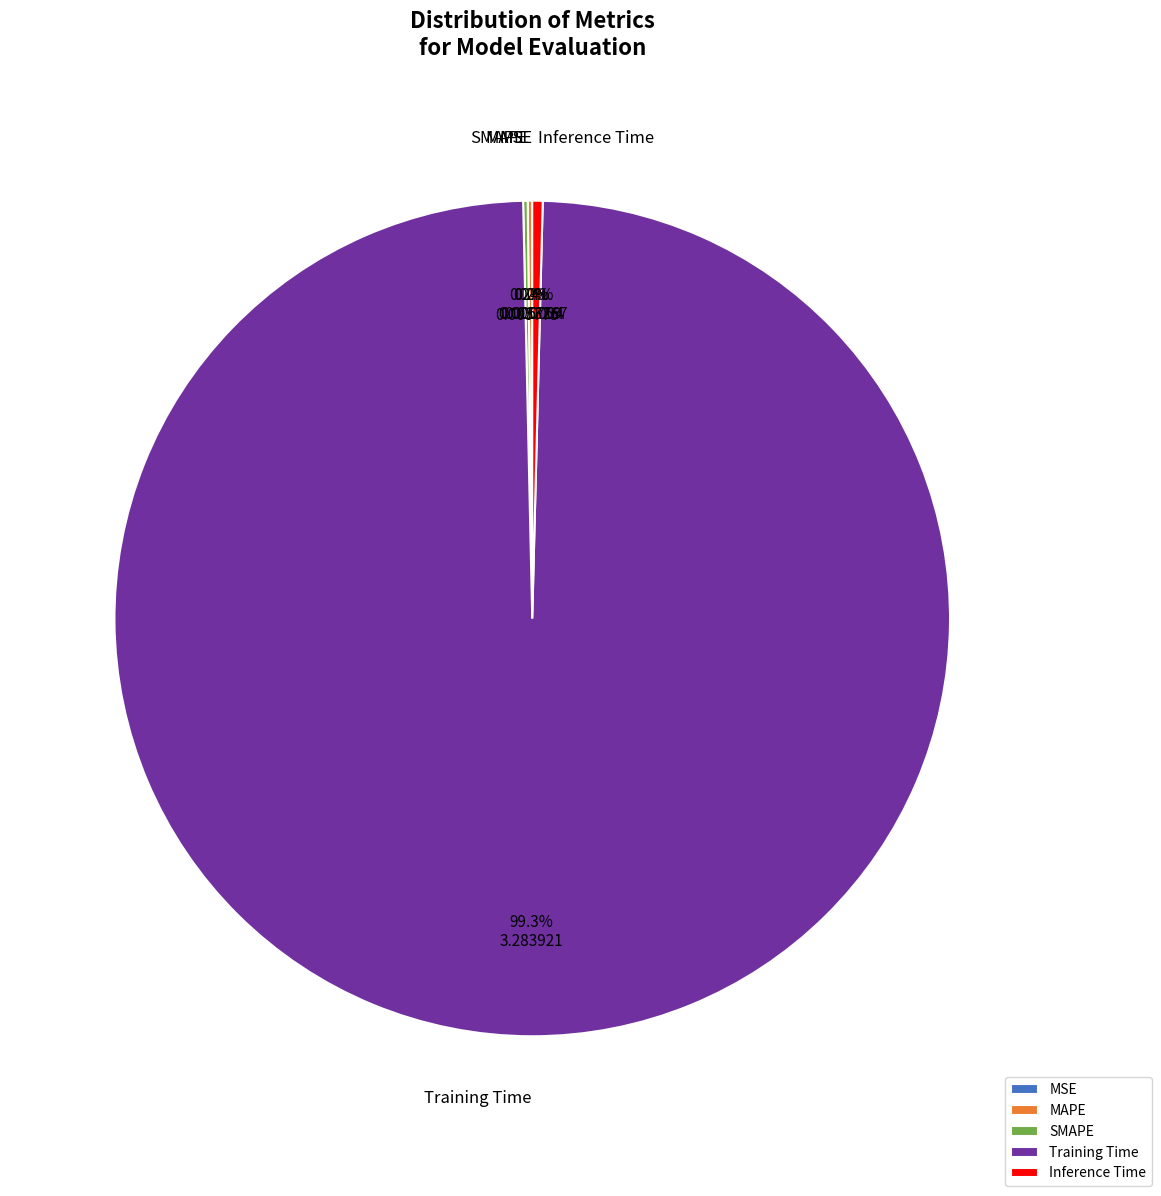

What is the majority slice?

Training Time